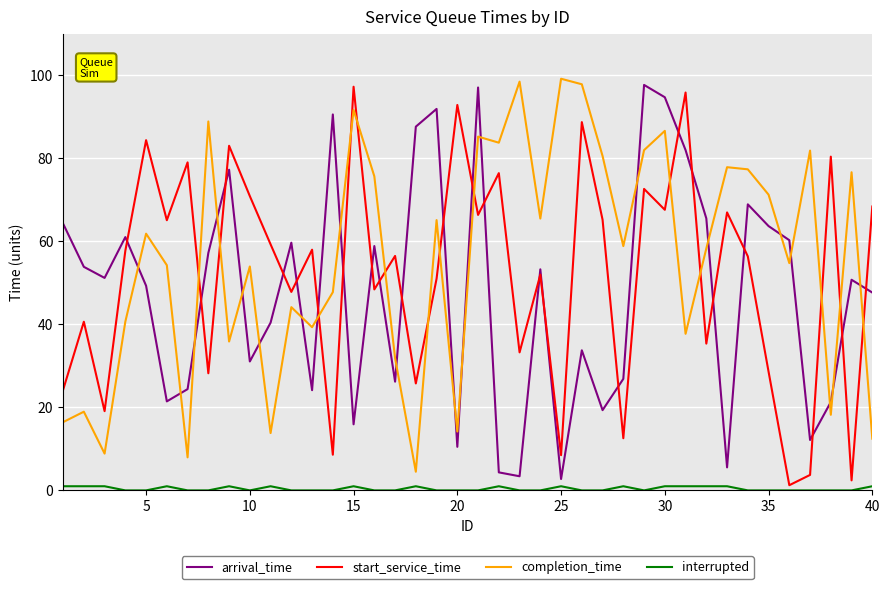

What is the difference between the maximum and minimum values in the completion_time series?

94.7